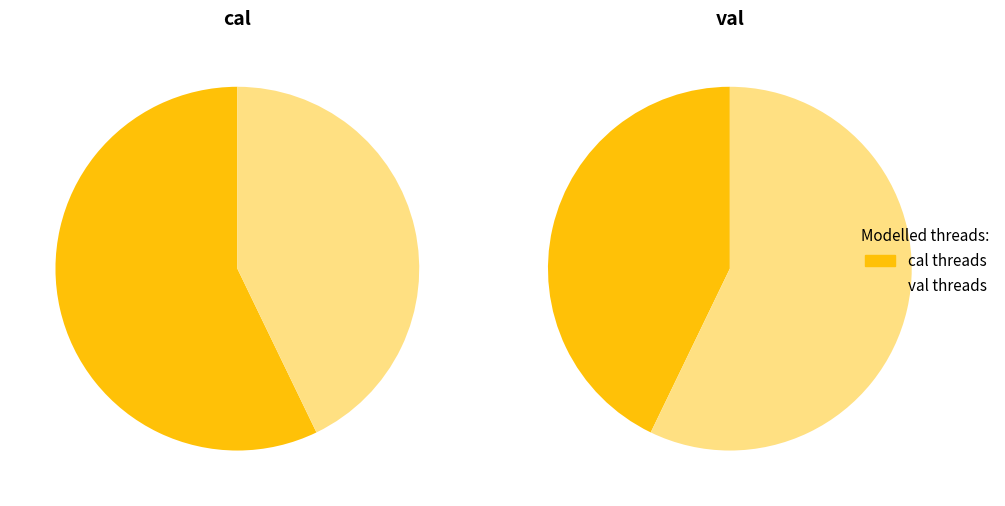

How many slices are in this pie chart?

2